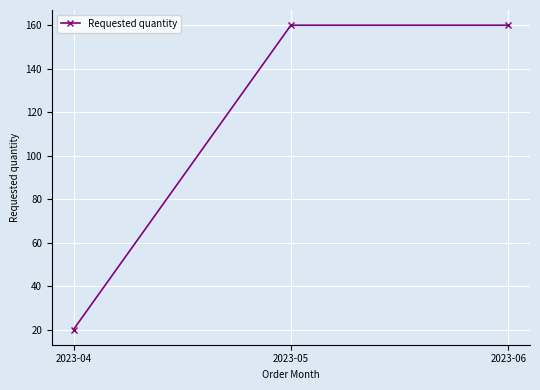

The chart shows a value of 20 at 2023-04. True or false?

True